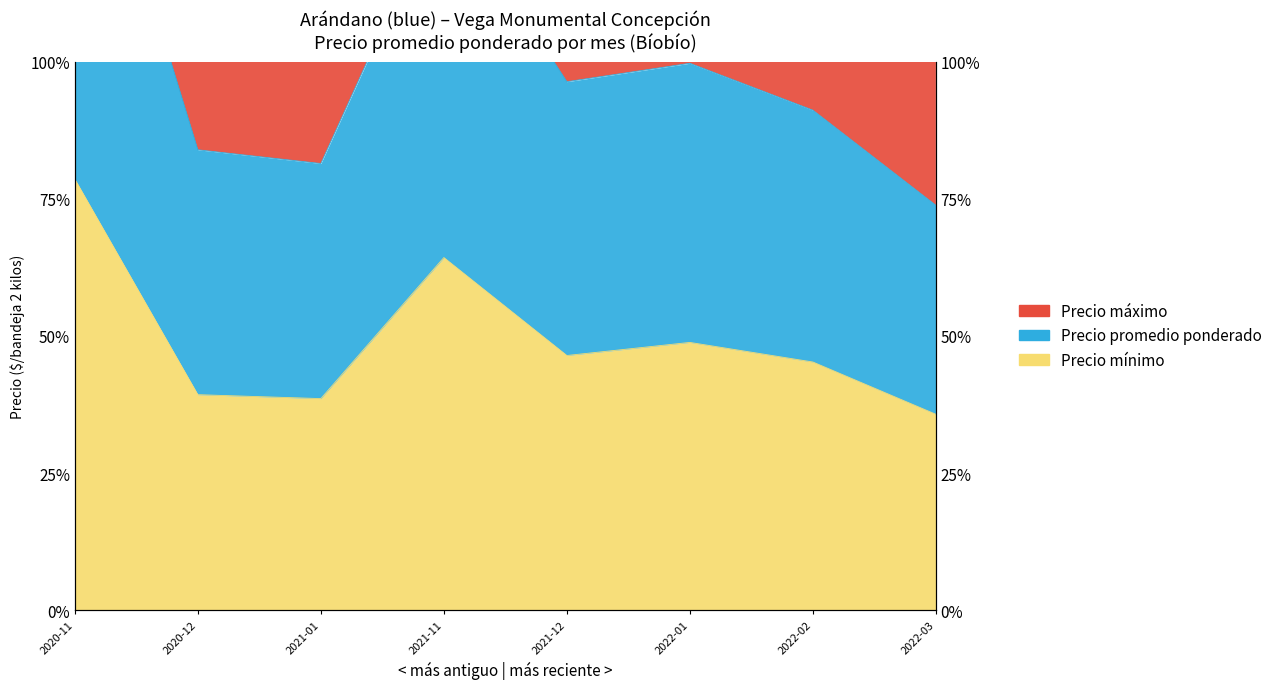

True or false: Precio mínimo has more than 1 points higher than both neighbors.

True